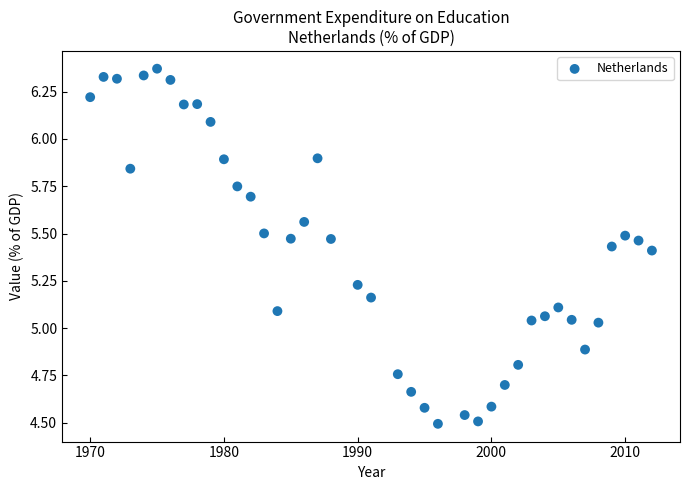

What is the range of X values (max minus min)?

42.0